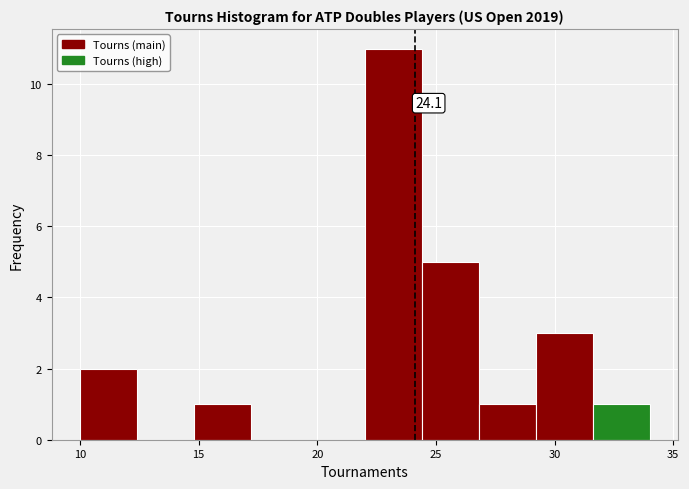

Which range on the x-axis has the tallest bar?

22.0 to 24.4